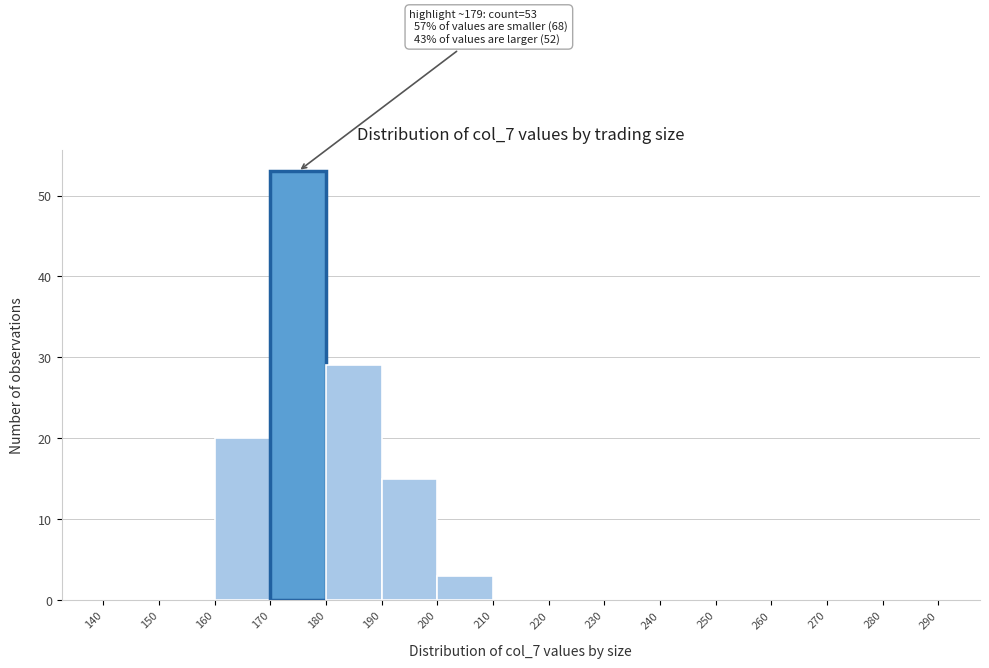

Which range on the x-axis has the tallest bar?

170 to 180